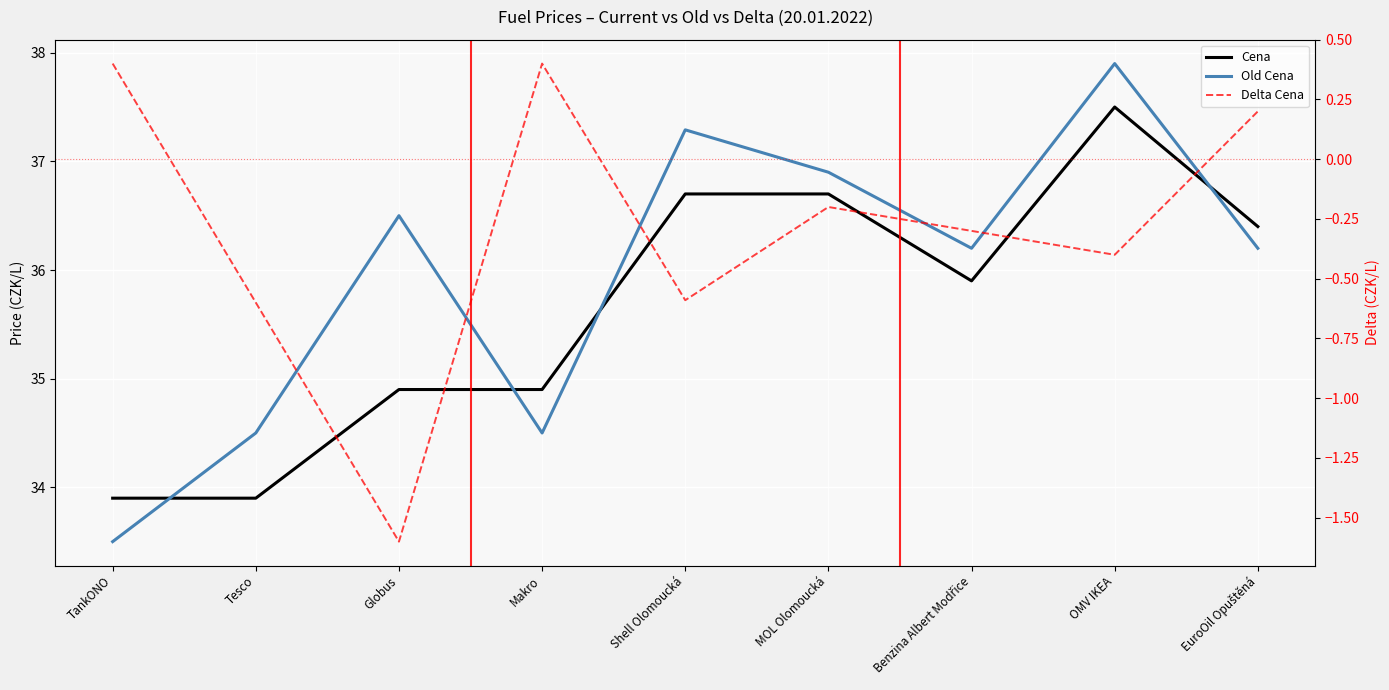

Rank the categories by Delta Cena value from lowest to highest.

Globus, Tesco, Shell Olomoucká, OMV IKEA, Benzina Albert Modřice, MOL Olomoucká, EuroOil Opuštěná, TankONO, Makro